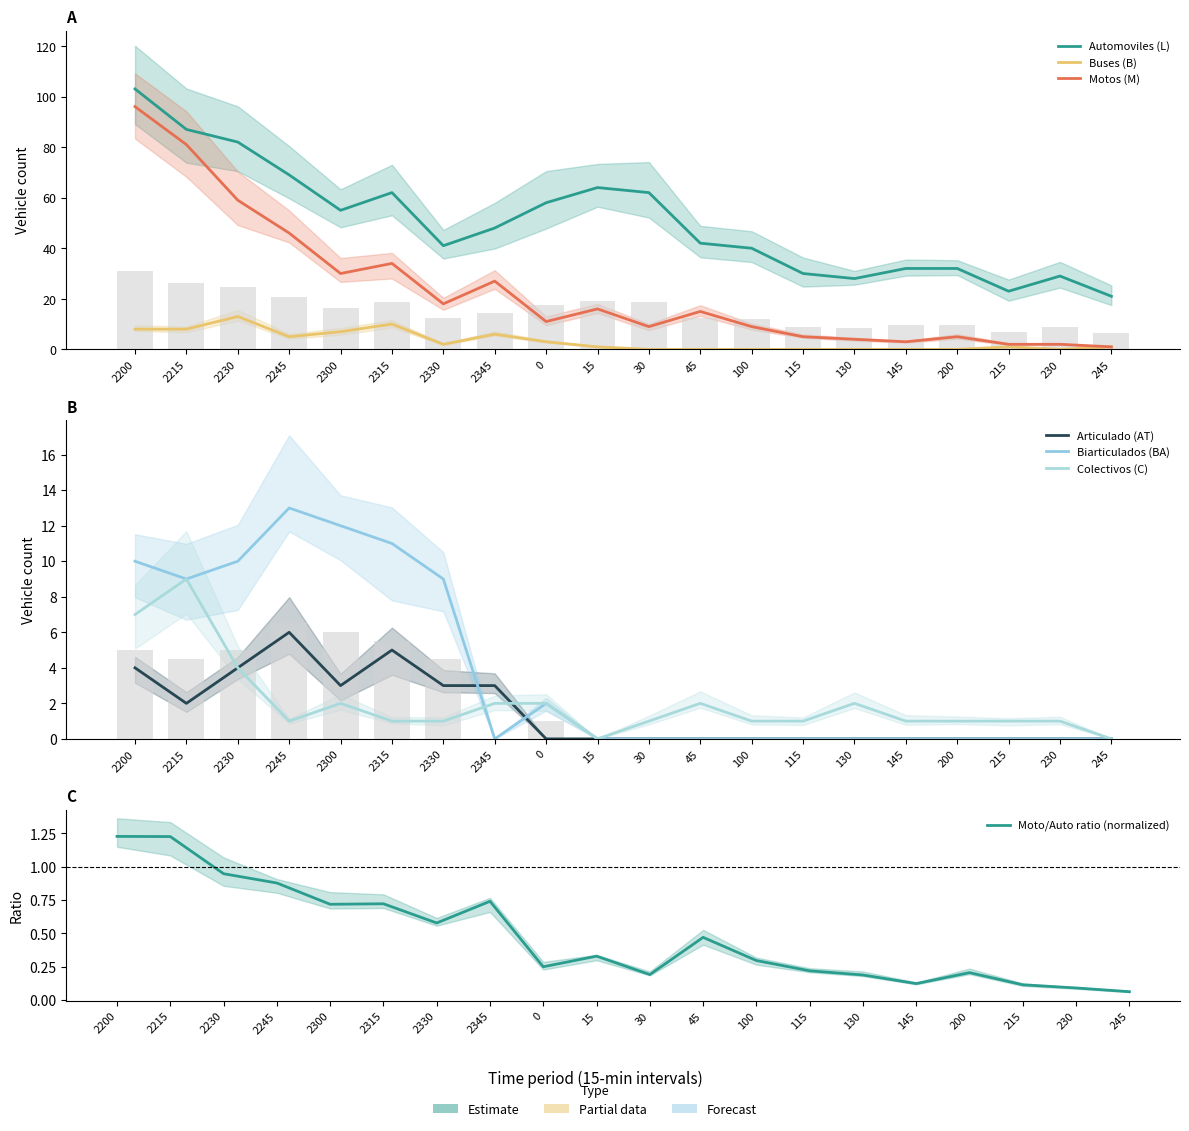

What is the sum of all Automoviles (L) values?

1008